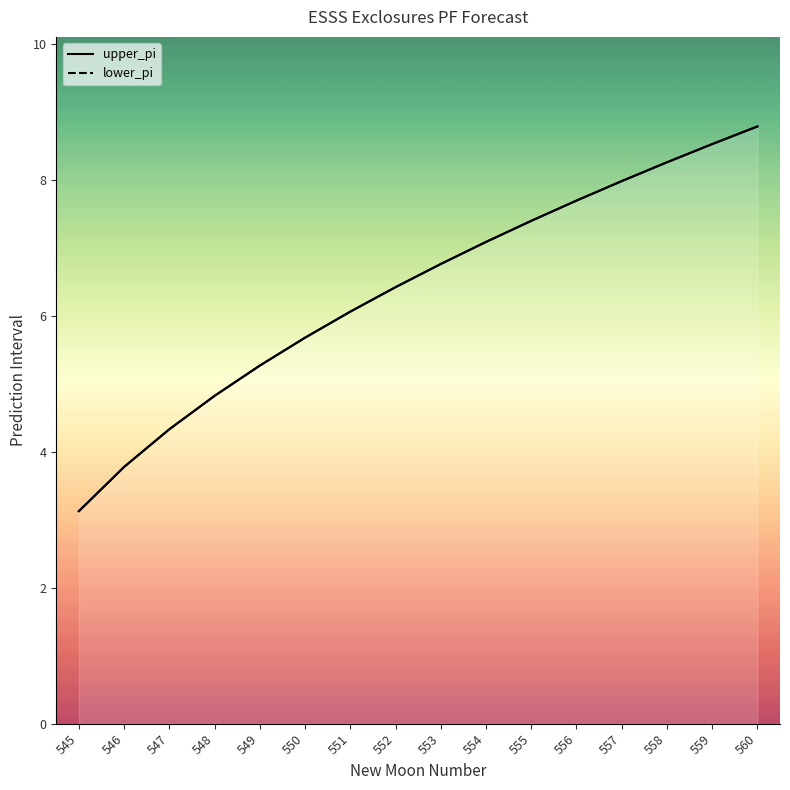

Reading left to right, what are all the values shown in this chart?

upper_pi_line: 545=3.1	546=3.8	547=4.3	548=4.8	549=5.3	550=5.7	551=6.1	552=6.4	553=6.8	554=7.1	555=7.4	556=7.7	557=8.0	558=8.3	559=8.5	560=8.8
lower_pi_line: 545=3.1	546=3.8	547=4.3	548=4.8	549=5.3	550=5.7	551=6.1	552=6.4	553=6.8	554=7.1	555=7.4	556=7.7	557=8.0	558=8.3	559=8.5	560=8.8